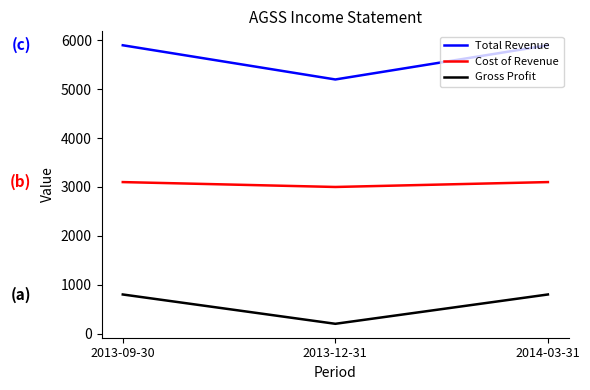

Between 2013-09-30 and 2013-12-31, which series saw the biggest shift?

Total Revenue